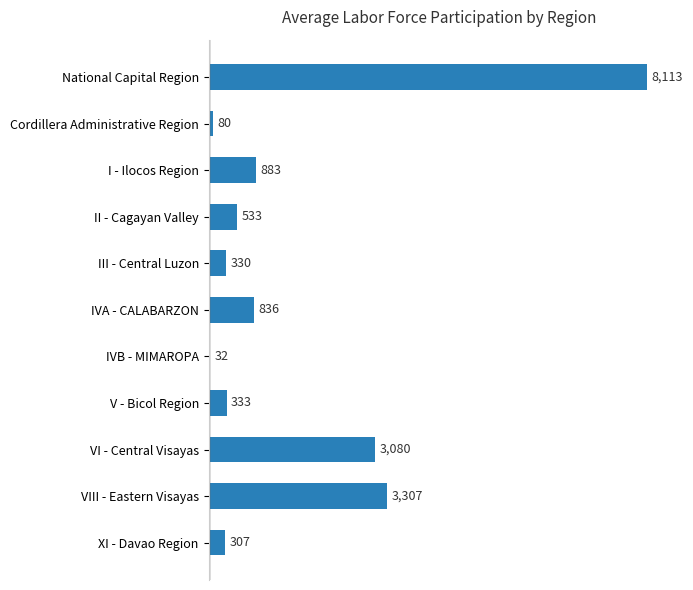

The value at National Capital Region is 8113.2. True or false?

True